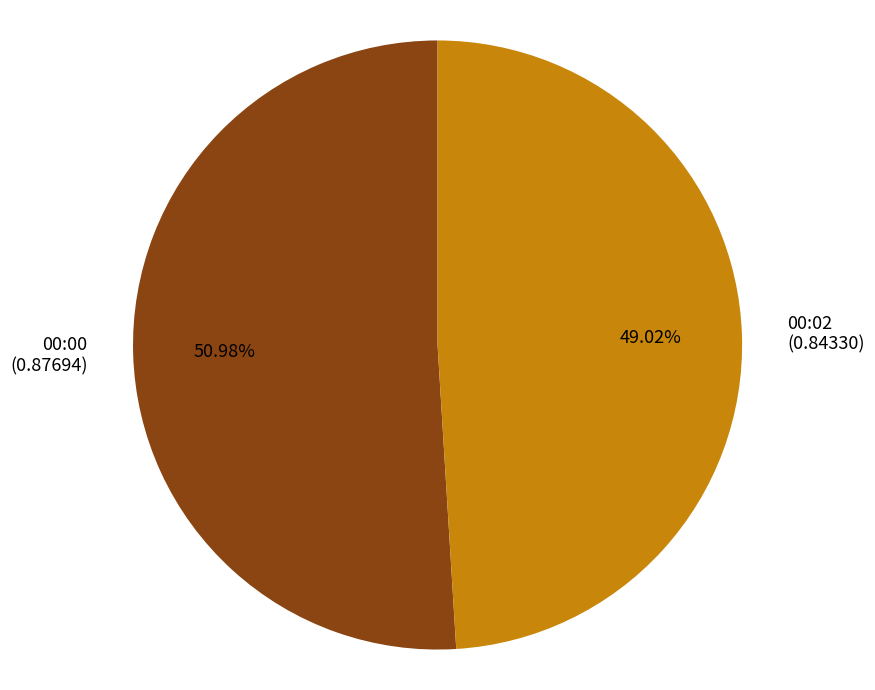

How many segments does this pie chart have?

2